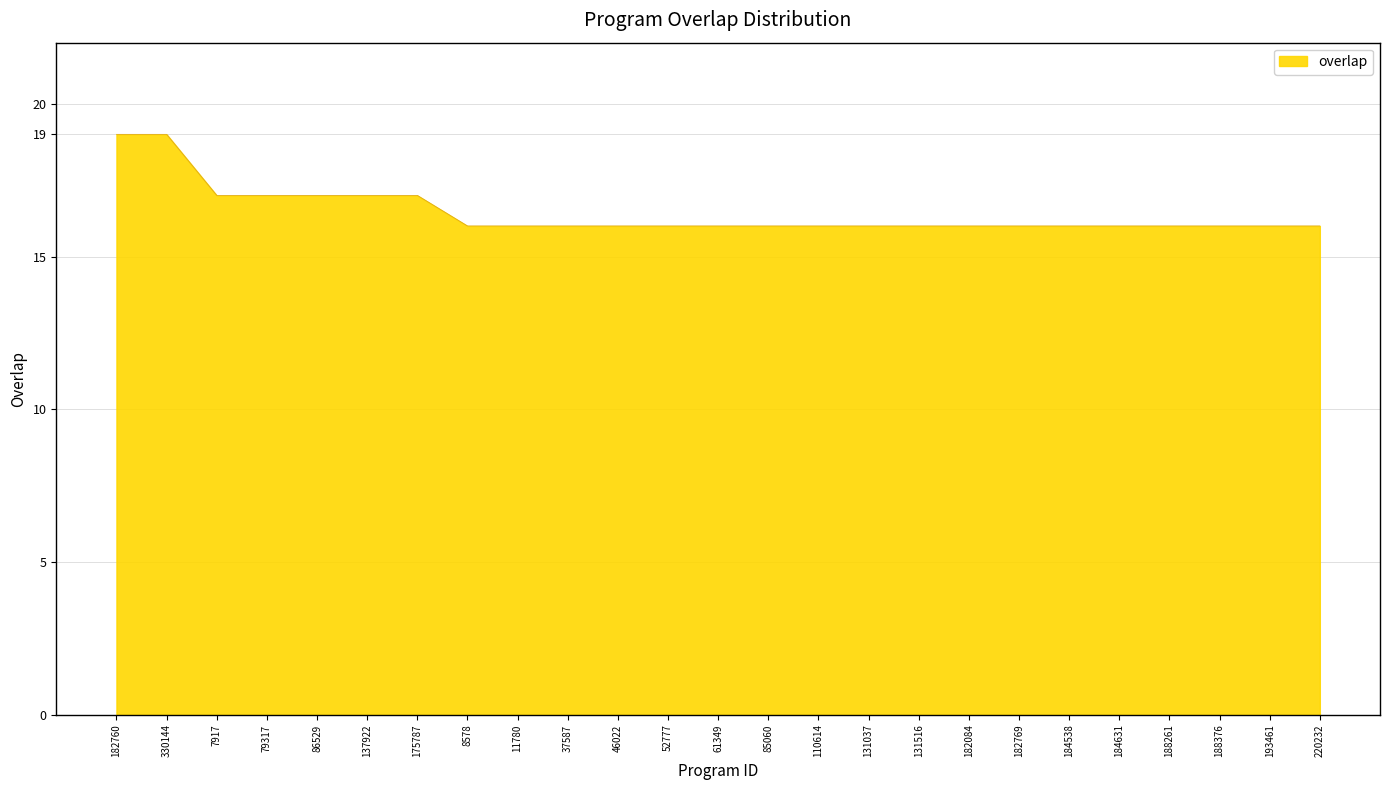

How many lines are shown in the chart?

1